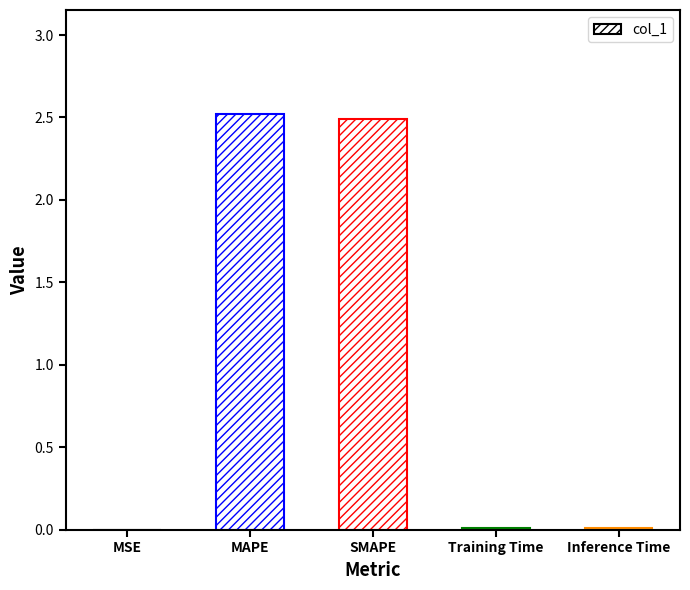

What is the sum of all values?

5.0